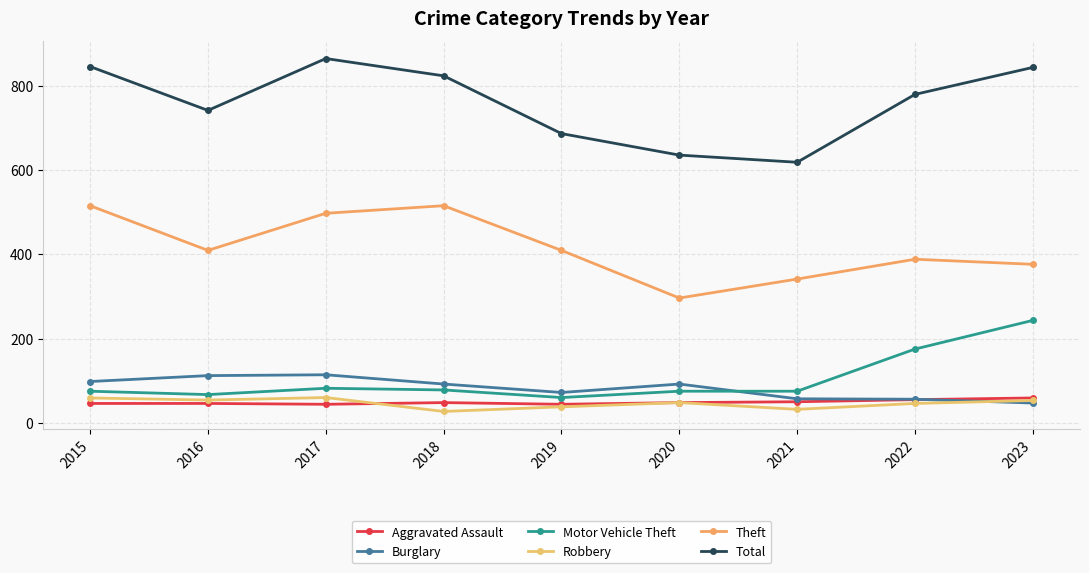

Which series has the widest spread of values?

Total